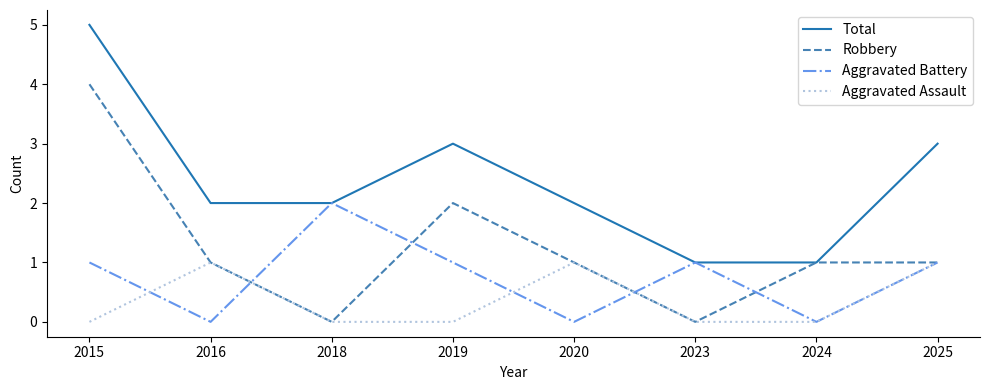

Rank the series by their average value, from highest to lowest.

Total, Robbery, Aggravated Battery, Aggravated Assault